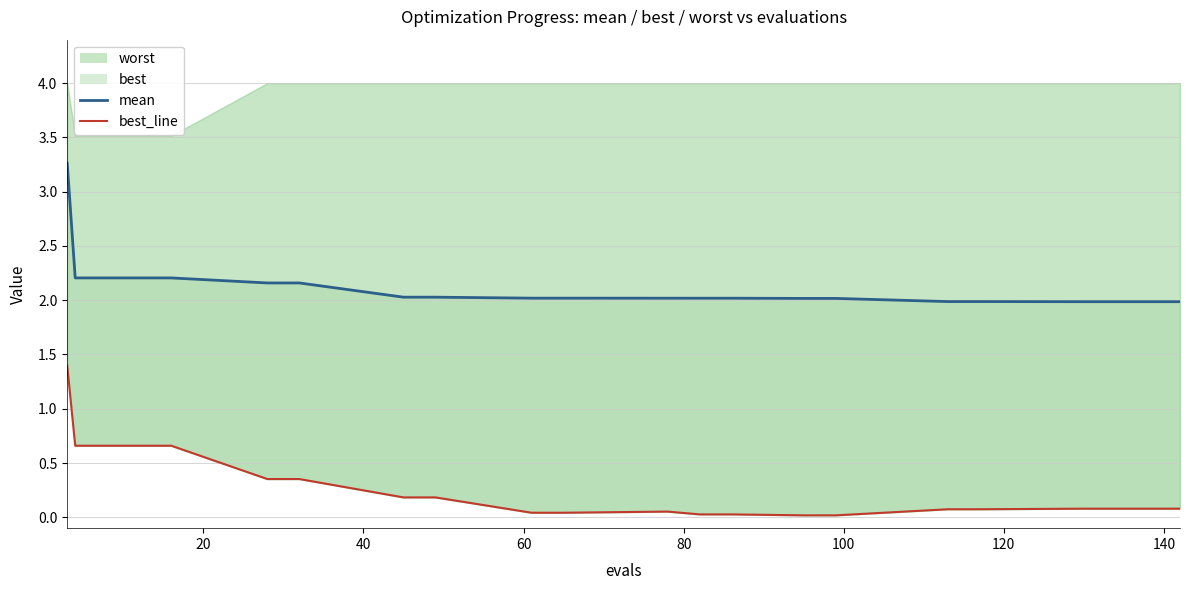

What is the average value of the mean series?

2.1